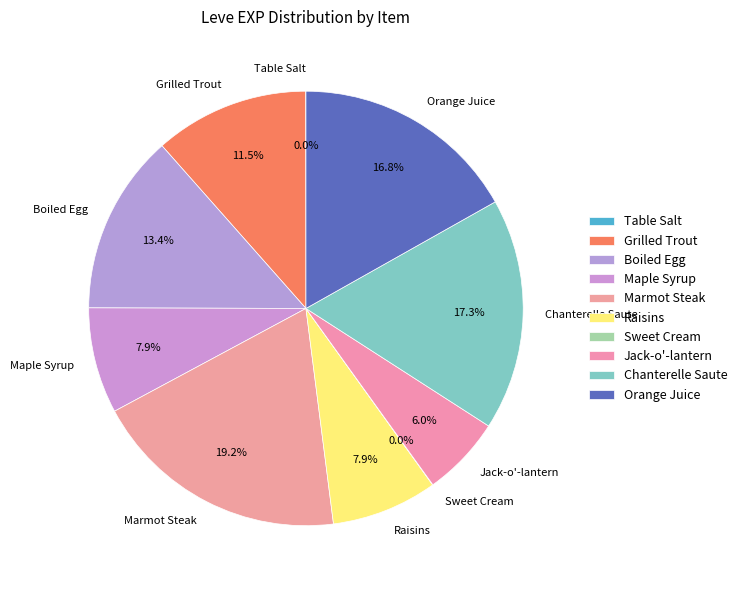

Does Raisins represent more than half of the total?

No